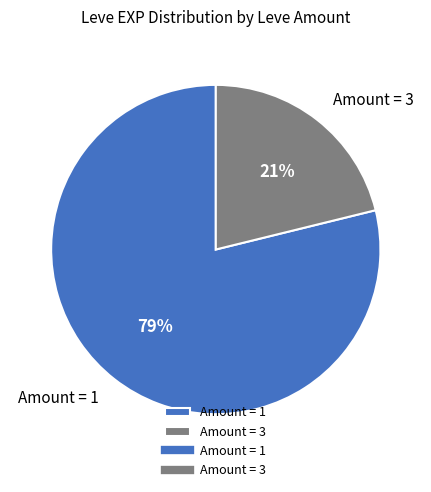

To the nearest percent, what portion does Amount = 1 represent?

79%